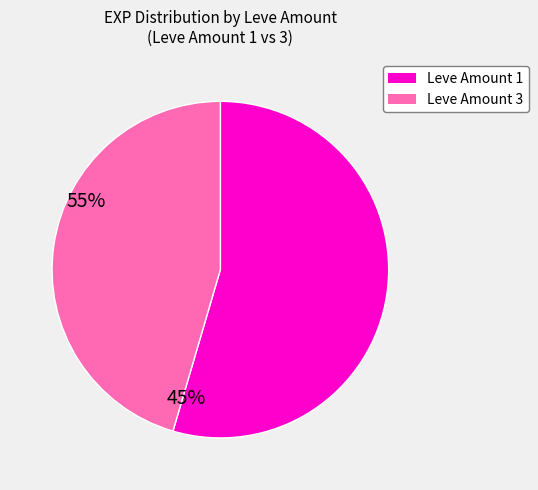

Is the sum of Leve Amount 3 and Leve Amount 1 greater than half?

Yes